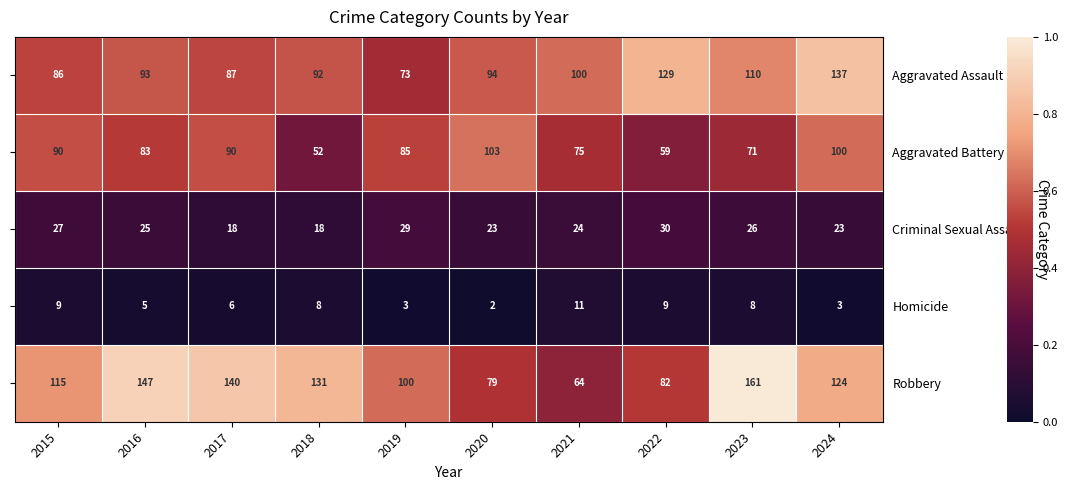

What is the difference between the Robbery values at 2024 and 2016?

23